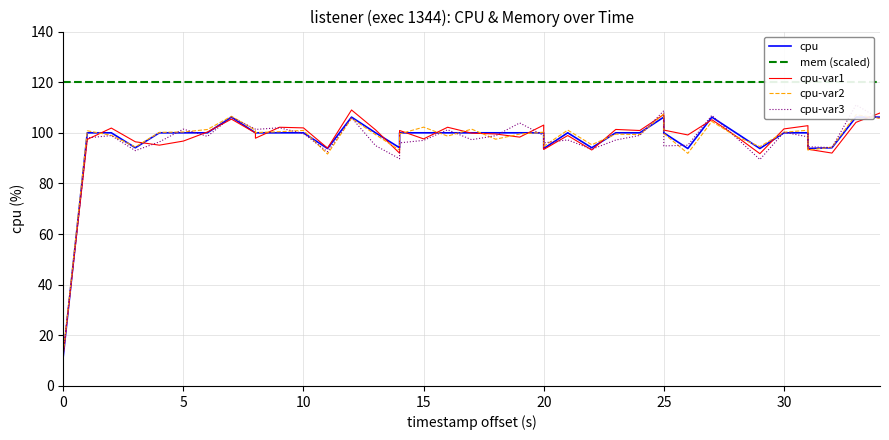

What is the value of the cpu point at the 23rd from the left?

100.0